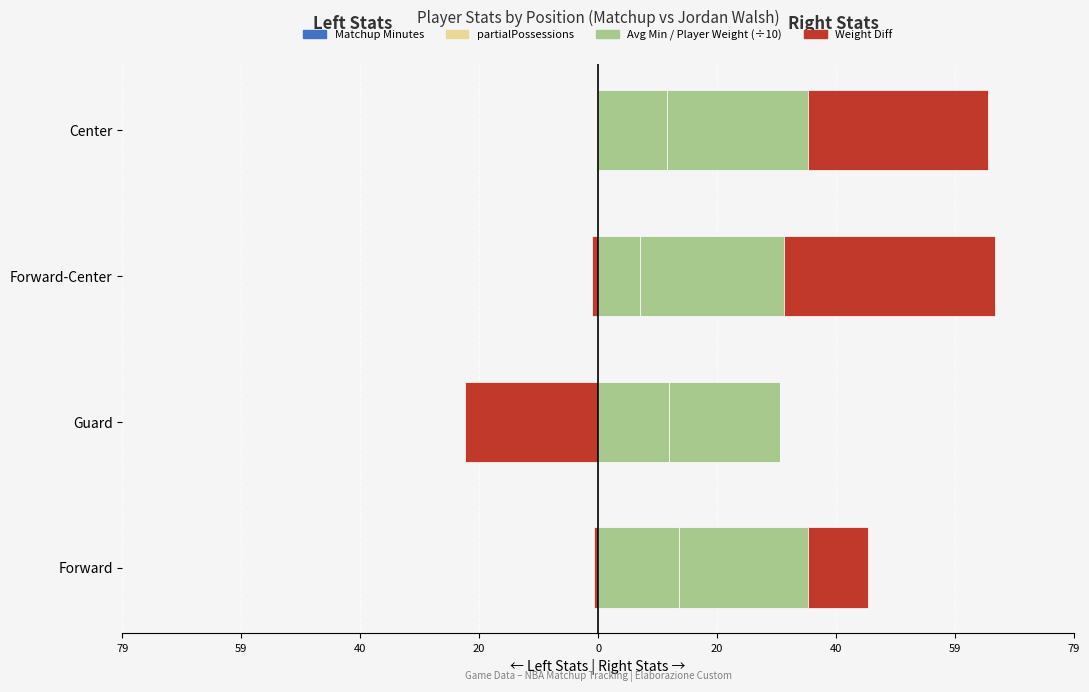

Between Forward and Guard, which is larger?

Forward